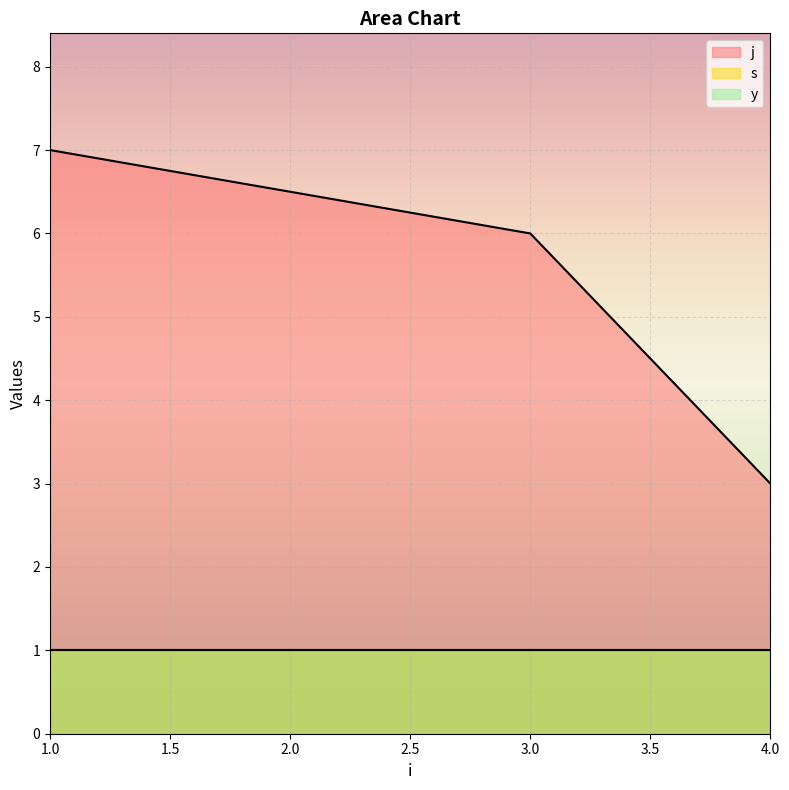

At which label does s reach its peak?

1